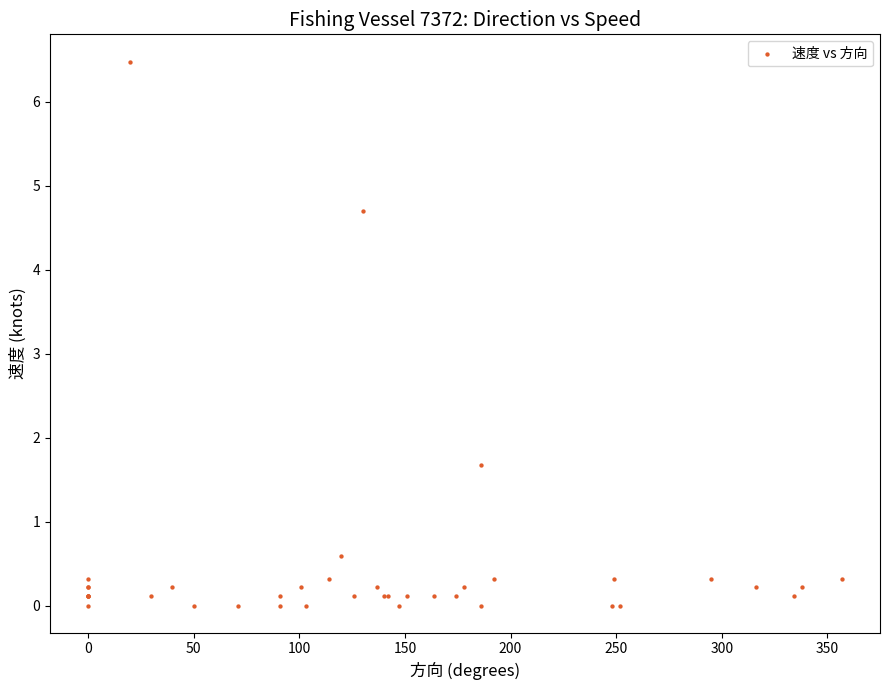

What Y value in the scatter plot is closest to 3?

1.7